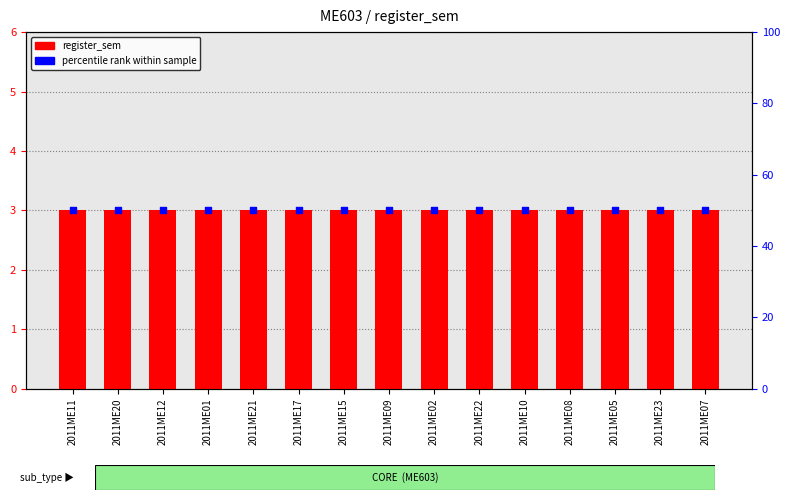

Which series contains the lowest Y value?

register_sem